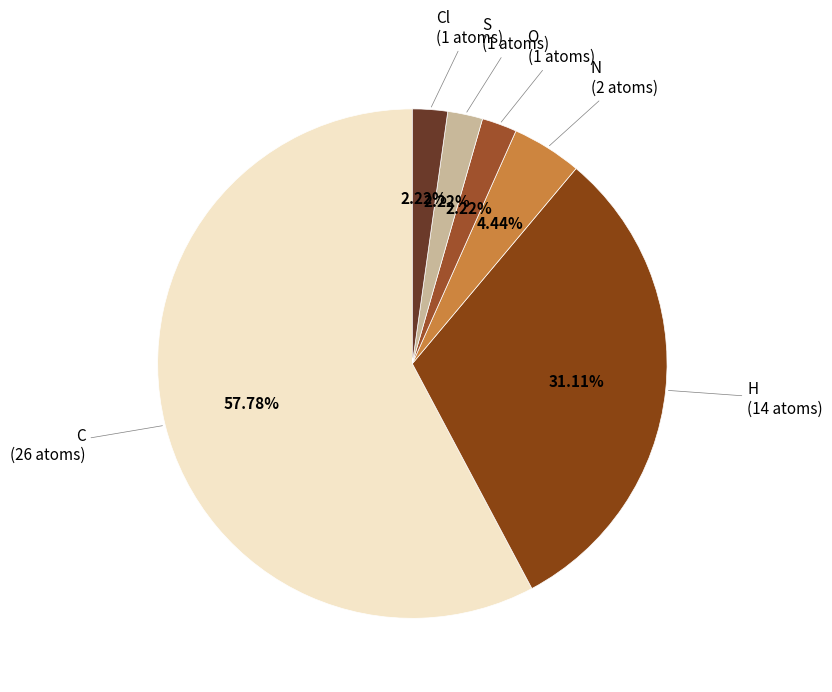

Which category has the biggest portion of the pie?

C